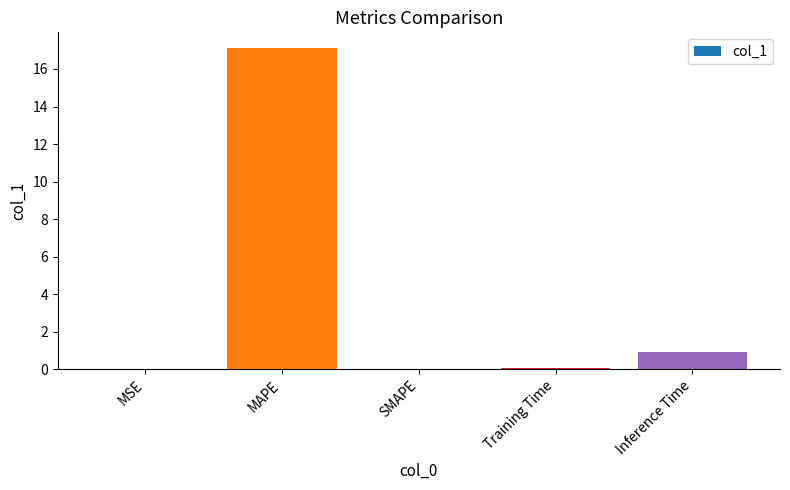

Is it true that the value at Inference Time is 0.9?

True